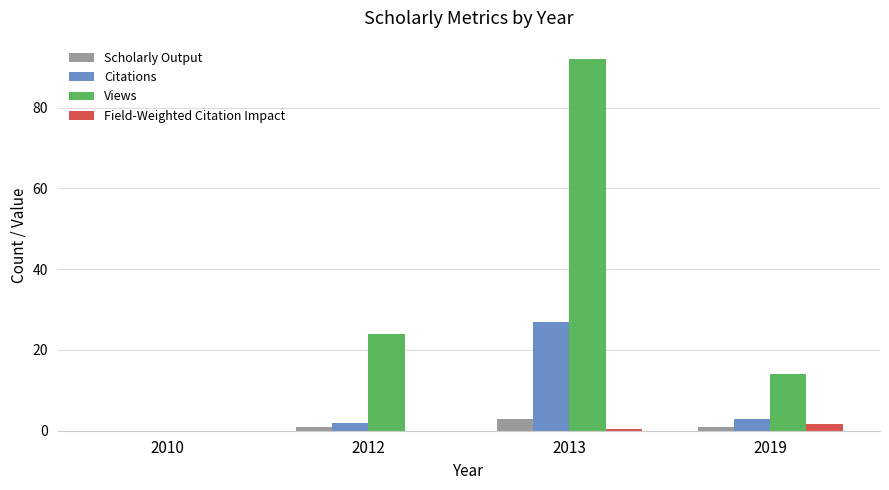

Is it true that Views equals 7.4 at 2019?

False